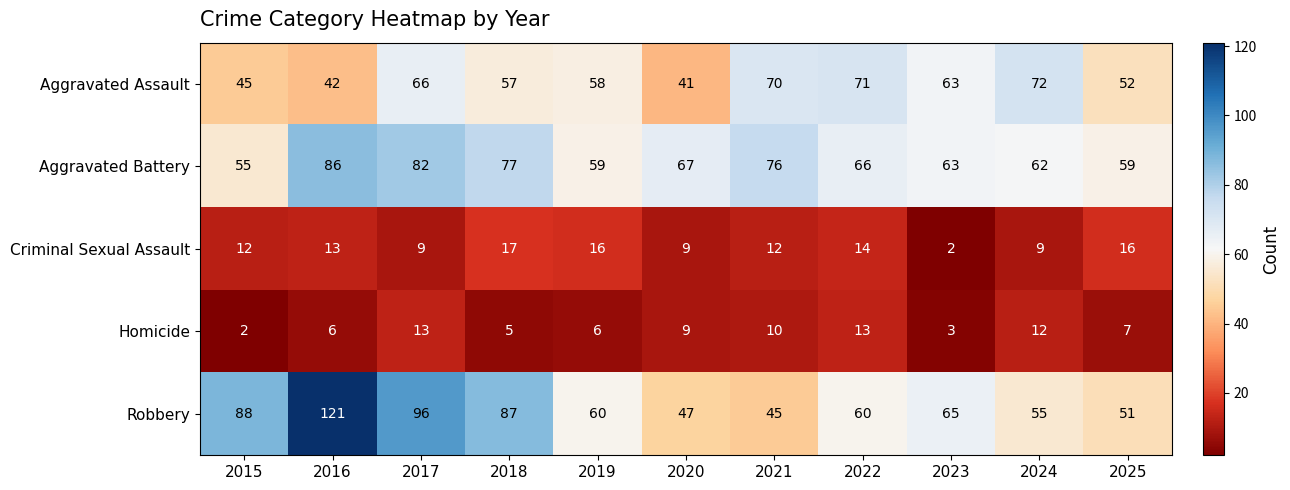

Which series has the largest range (max minus min)?

Robbery